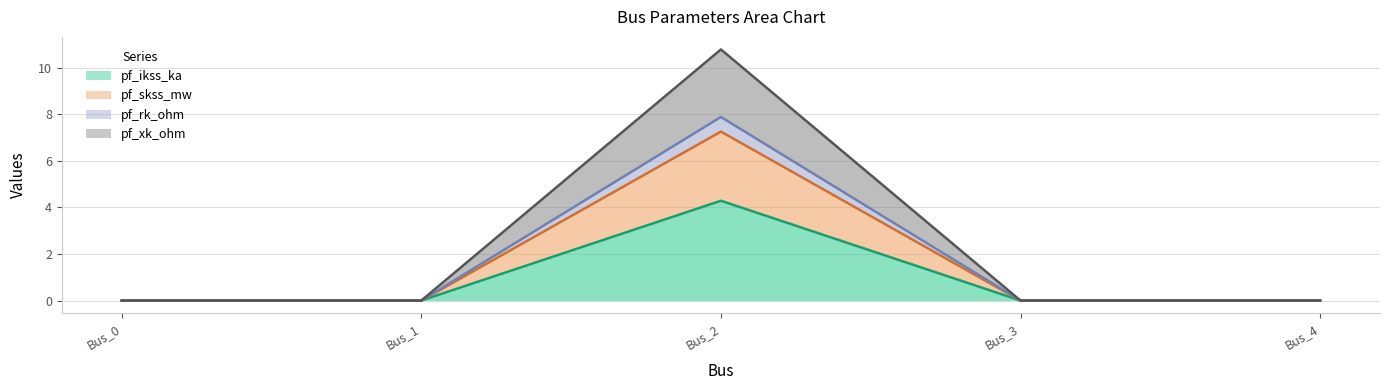

What is the sum of the pf_xk_ohm values at Bus_2 and Bus_3?

7.9